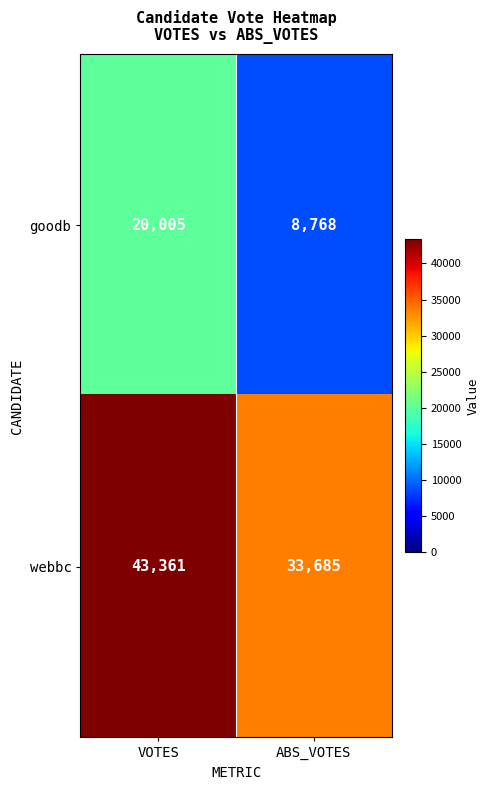

Rank the series by their average value, from lowest to highest.

goodb, webbc